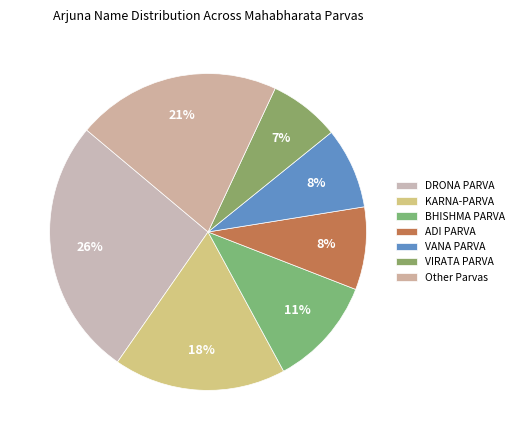

To the nearest percent, what is the difference between the largest and smallest slice percentages?

19%